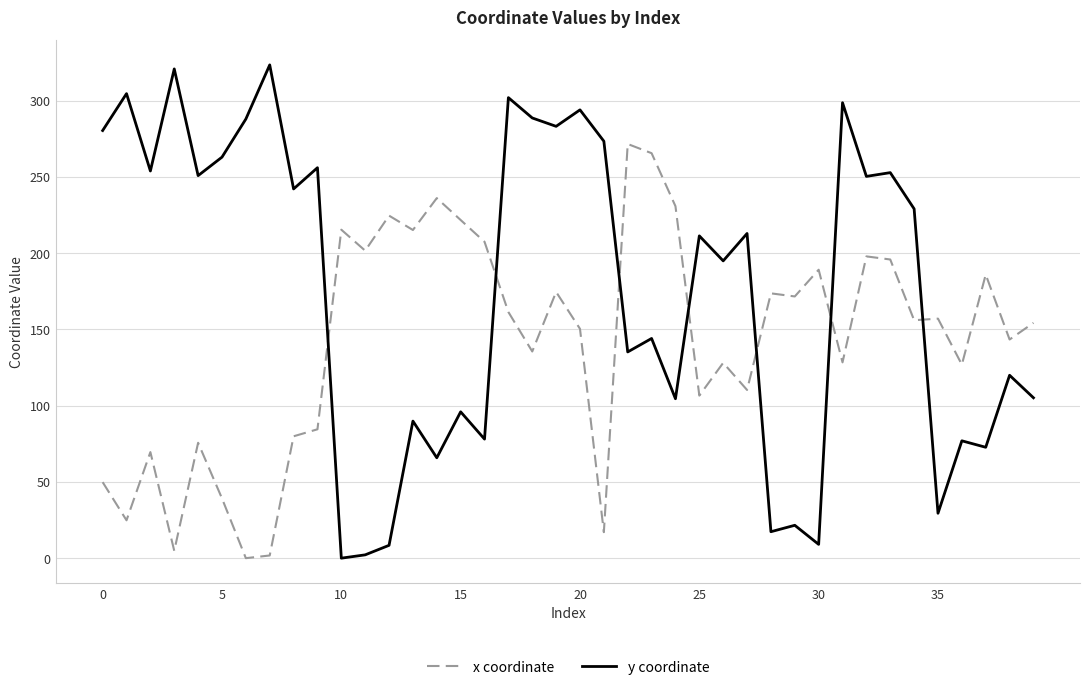

Which series has the widest spread of values?

y coordinate